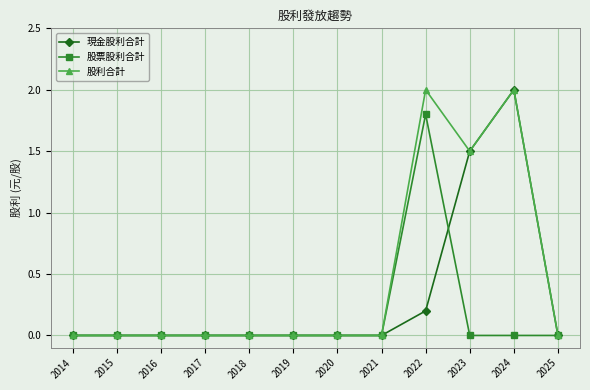

List the series in order of their overall mean, lowest first.

股票股利合計, 現金股利合計, 股利合計